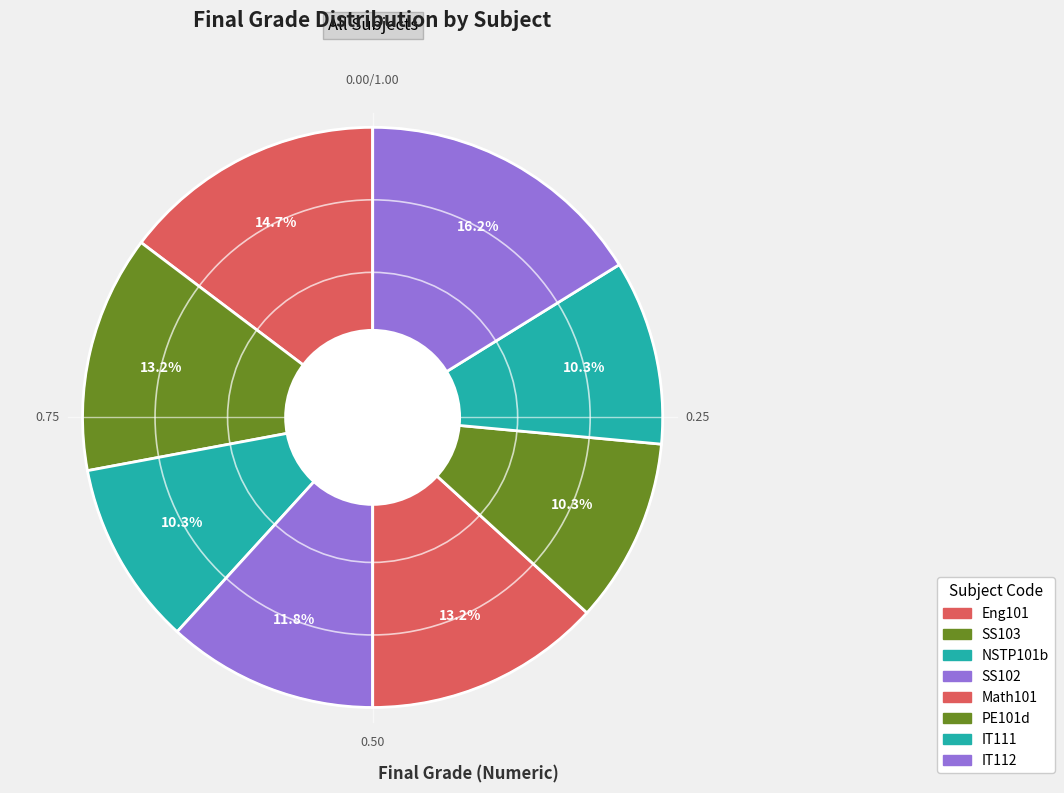

How many segments does this pie chart have?

8